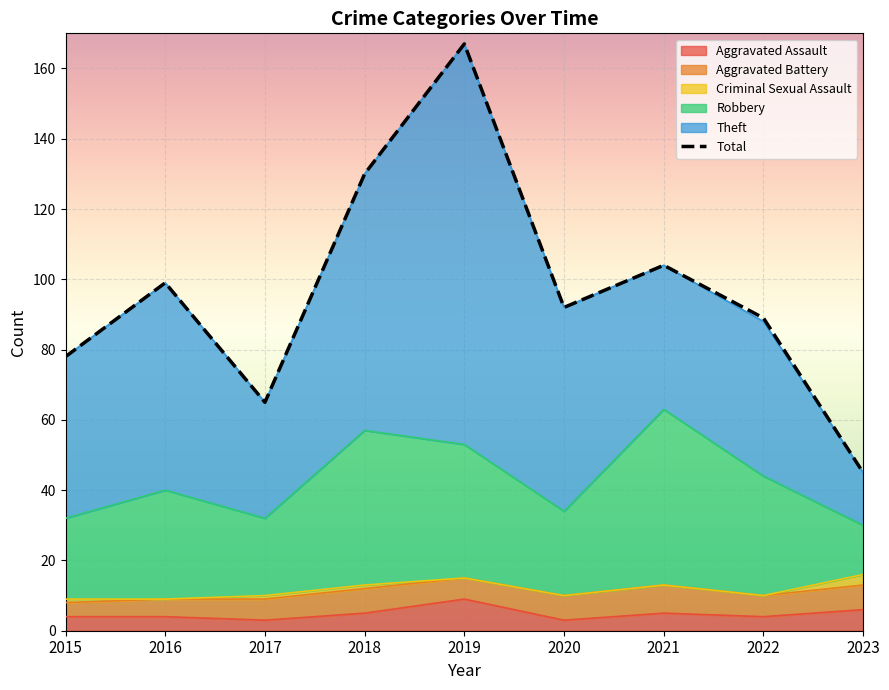

True or false: there are more than 1 points higher than both neighbors.

True